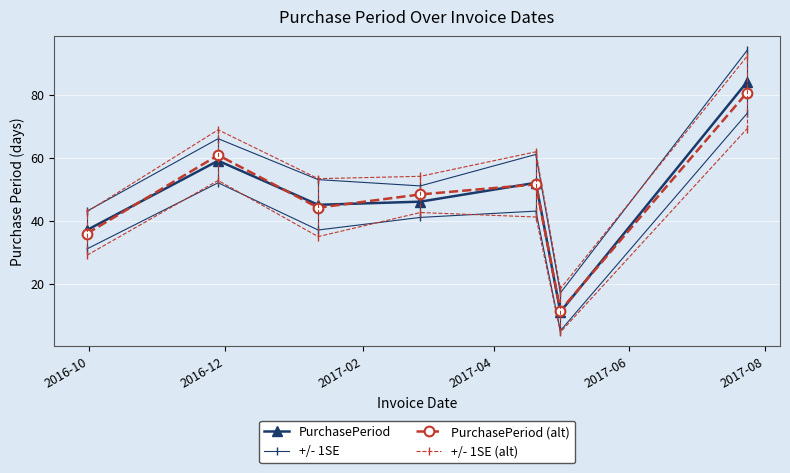

Which series has the largest range (max minus min)?

+/- 1SE